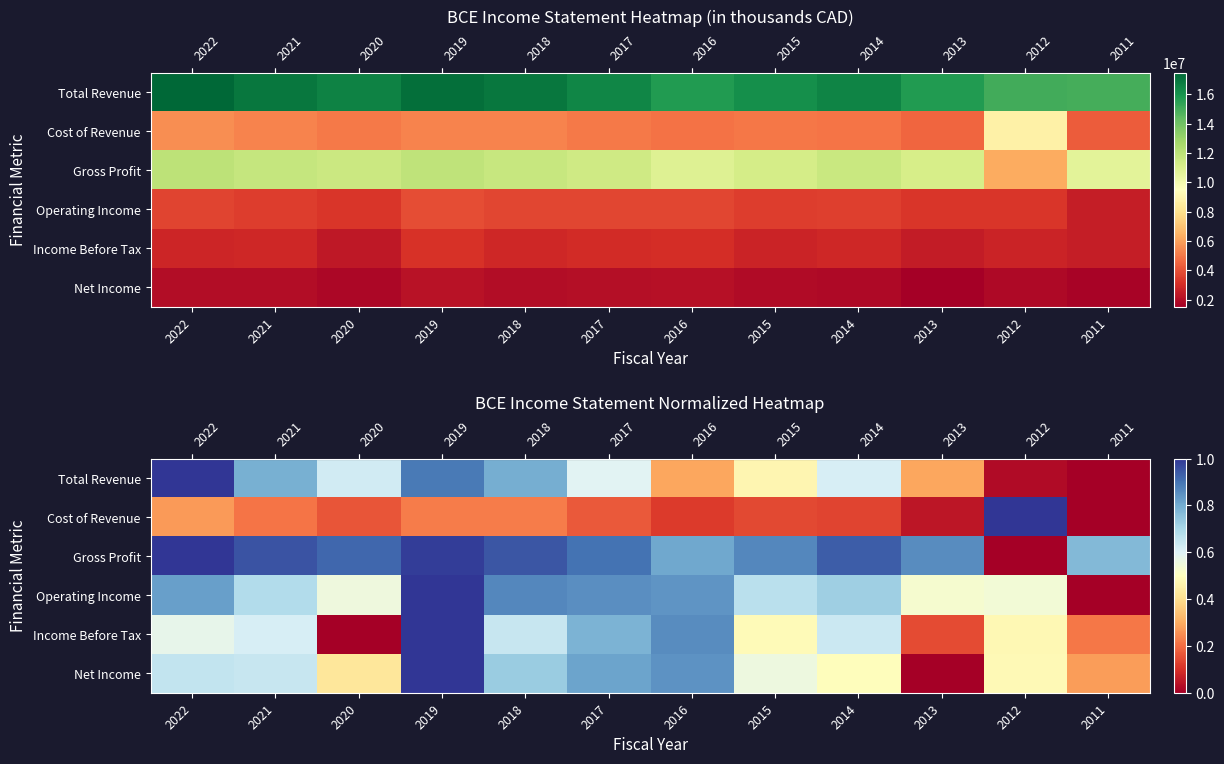

At how many categories does at least one series exceed 0?

12